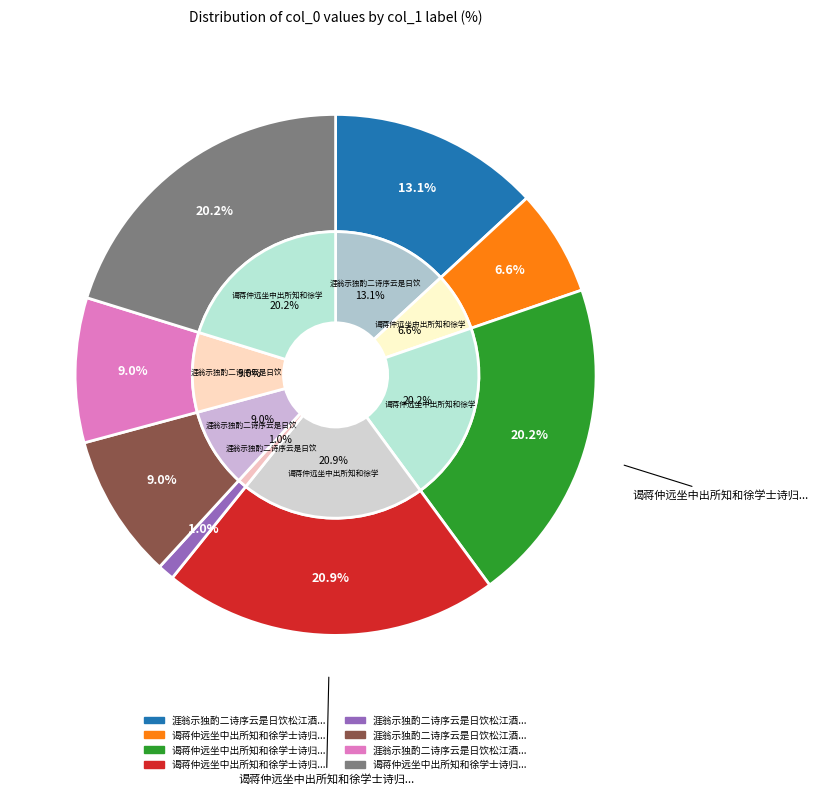

Does 涯翁示独酌二诗序云是日饮松江酒次韵奉谢 其二 account for over 50% of the chart?

No